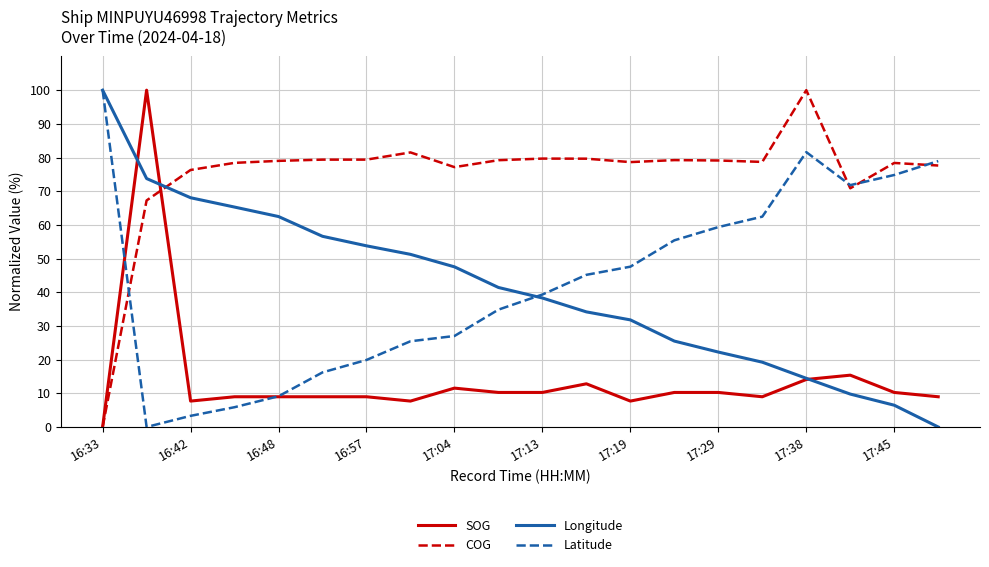

How many intersections are there between Longitude and COG?

1